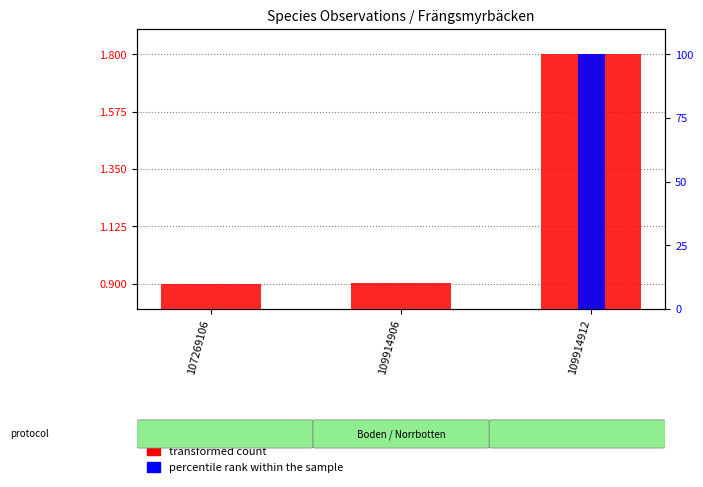

What is the difference between the maximum and second lowest values in the transformed count series?

0.9